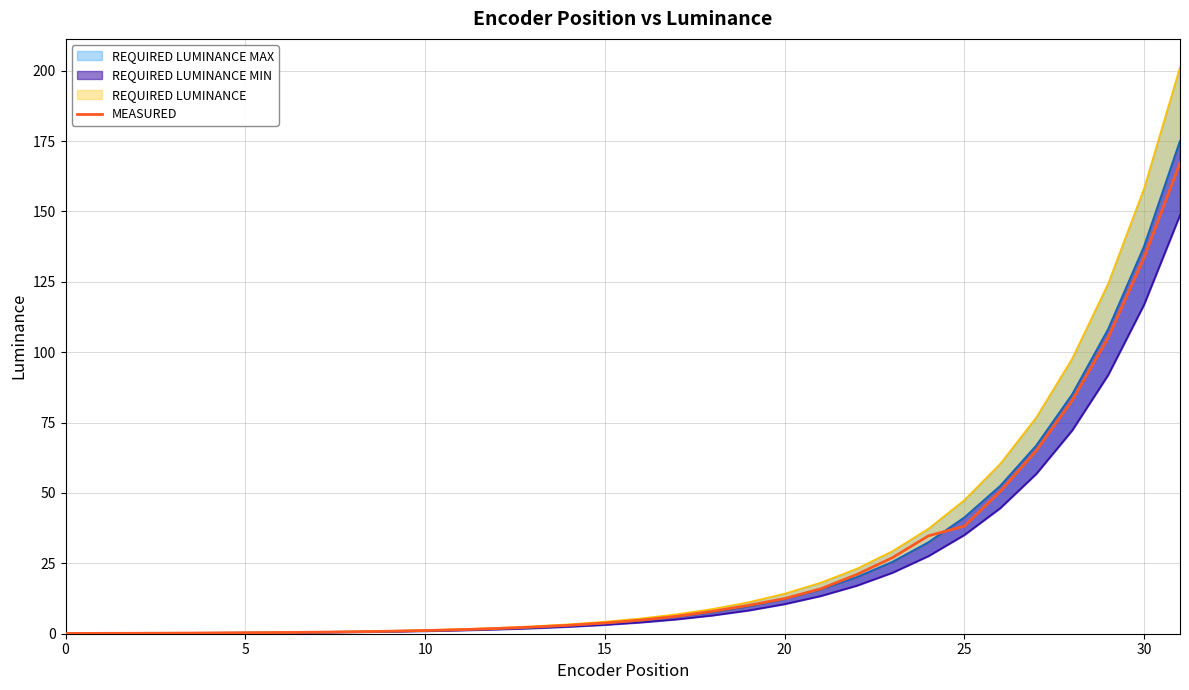

Reading left to right, list all the values displayed in this chart.

0.1	0.1	0.2	0.2	0.3	0.3	0.4	0.5	0.7	0.9	1.1	1.4	1.8	2.4	3.0	3.8	4.8	6.2	8.0	10.1	12.5	15.9	21.0	27.0	34.8	38.2	50.6	65.0	82.9	105.1	133.6	167.2